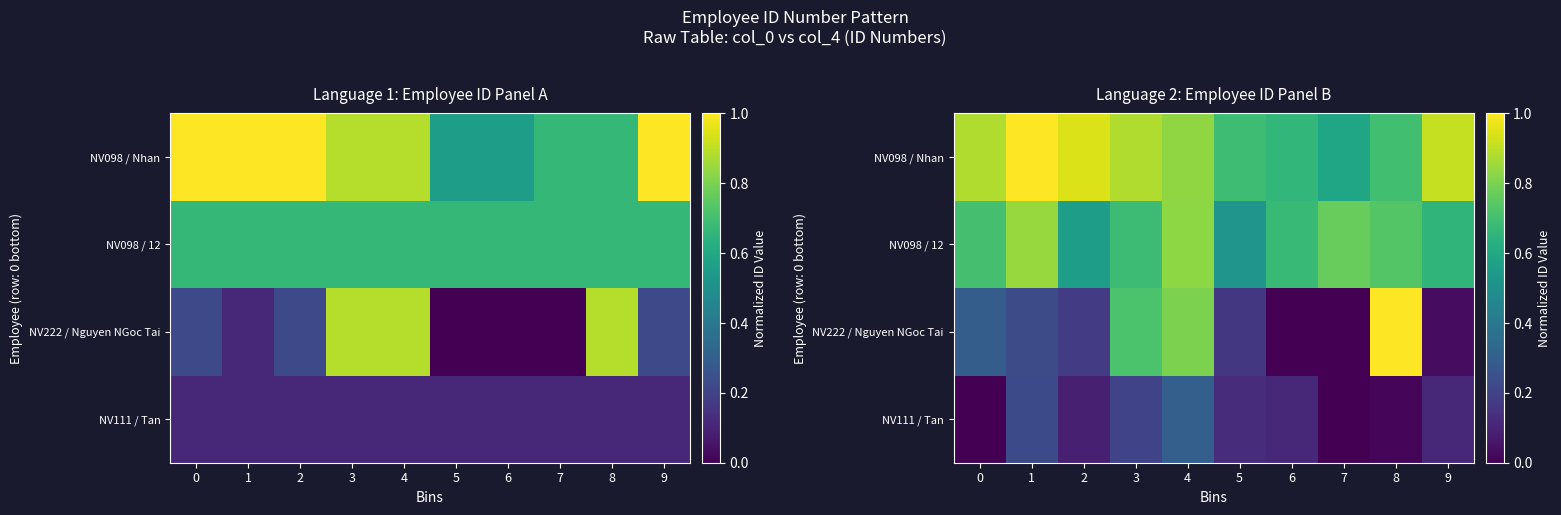

The value of NV111 / Tan at 0 is 0.0. True or false?

True